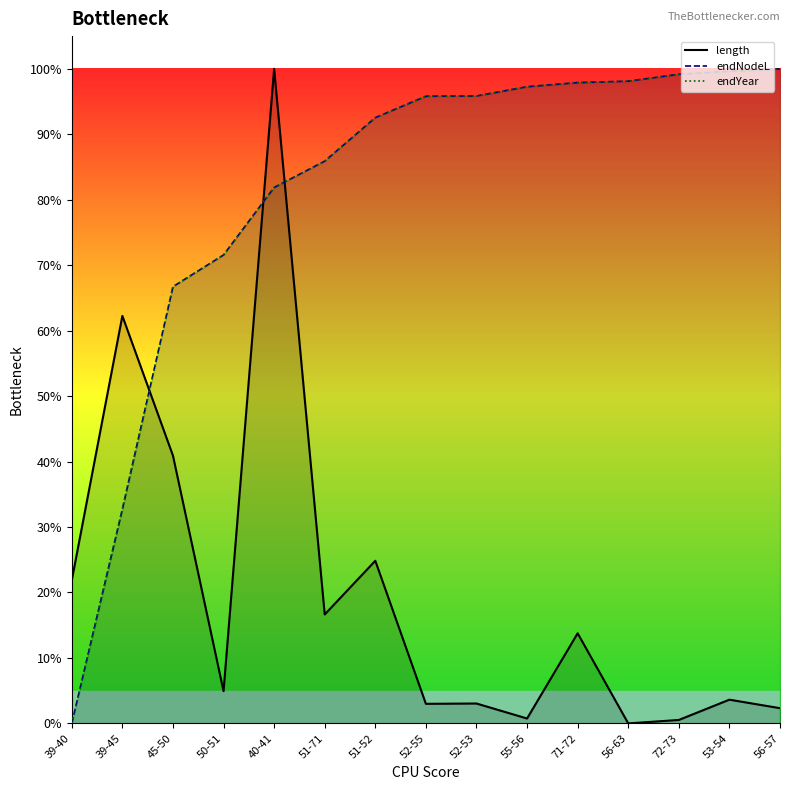

After their last crossing, which series has the higher values: endNodeL or length?

endNodeL